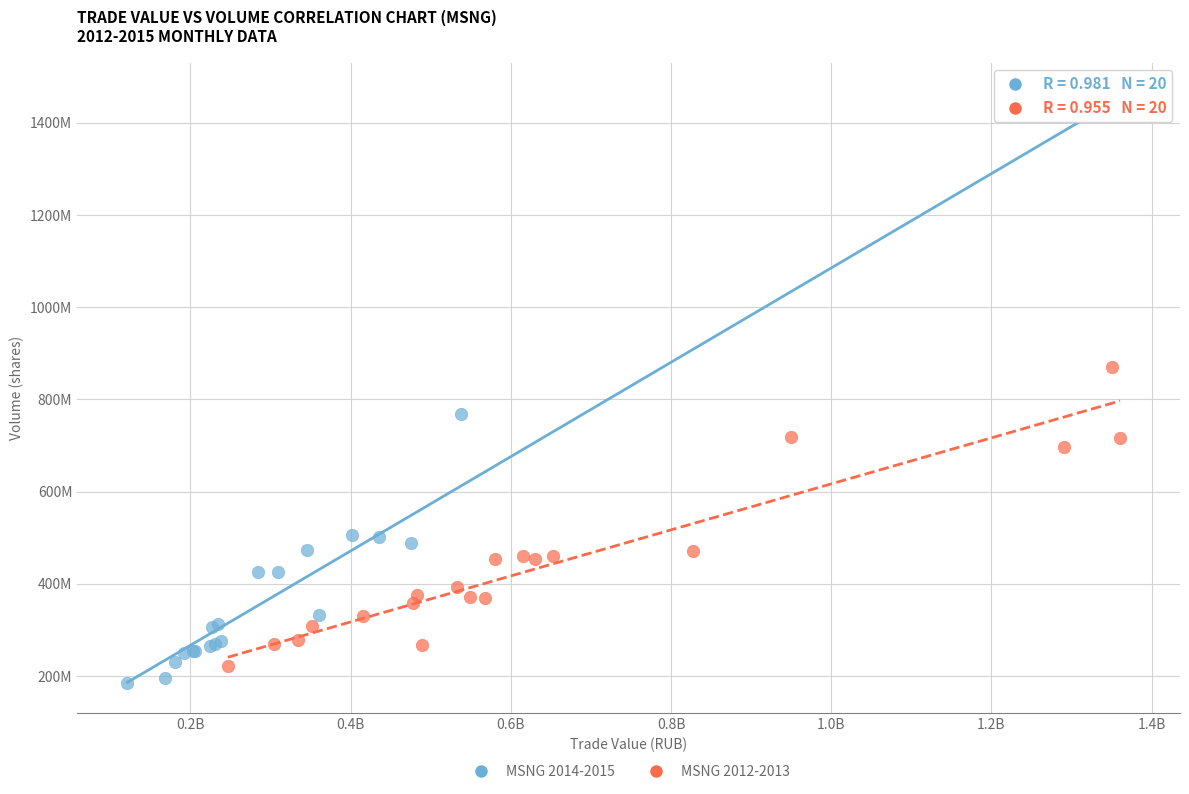

What are all the series names shown in the legend?

MSNG 2014-2015, MSNG 2012-2013